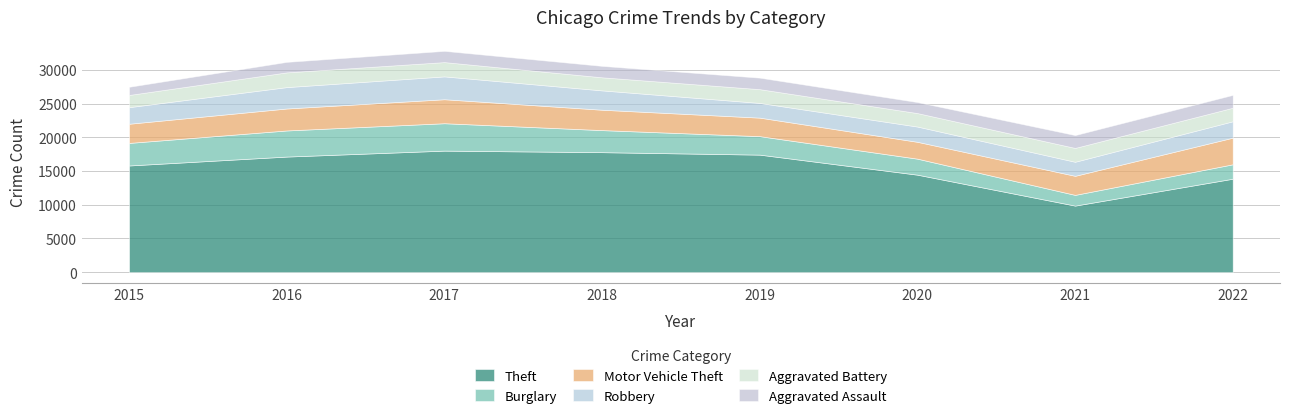

True or false: Robbery has a value of 3105 at 2019.

False